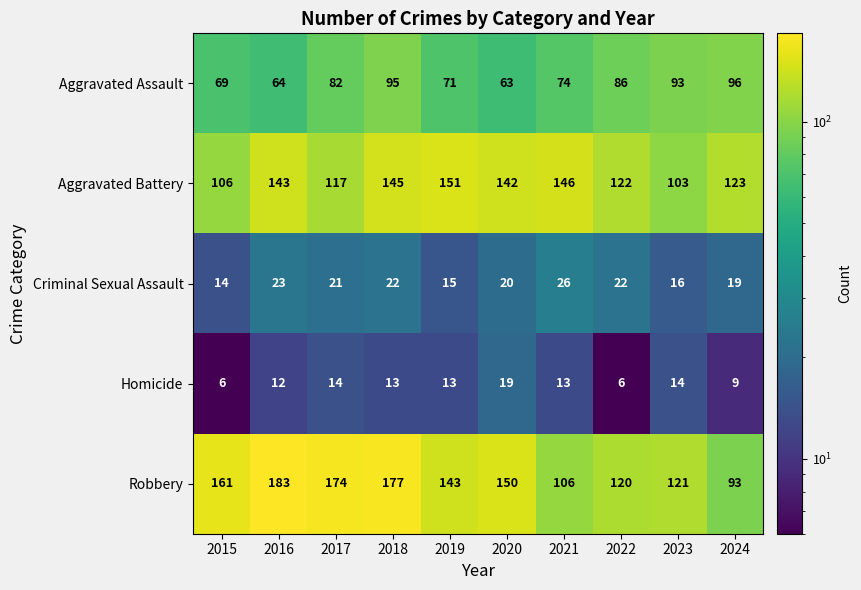

What is the maximum value for Robbery?

183